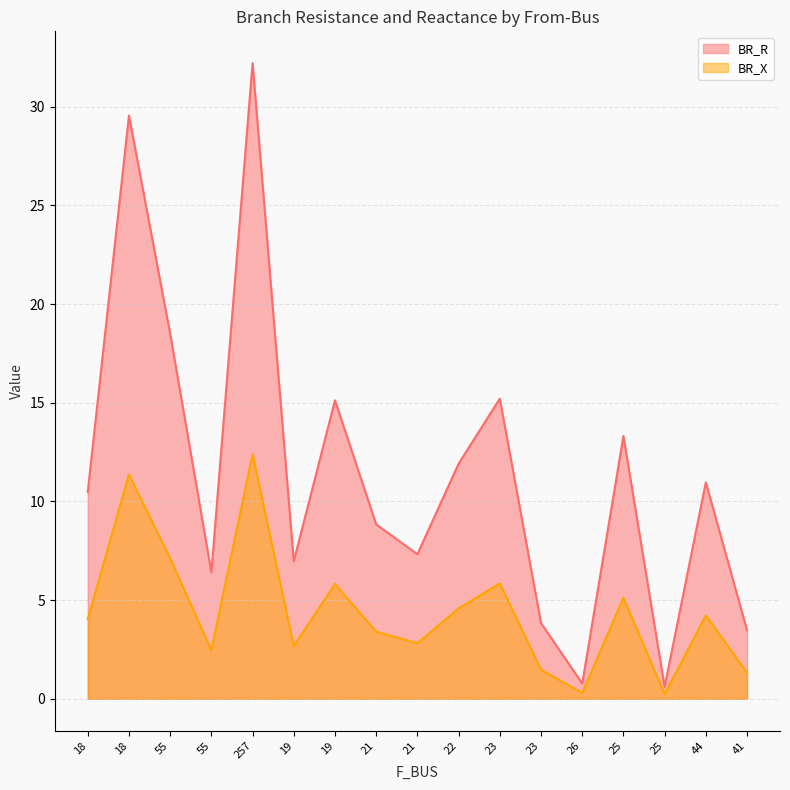

True or false: BR_X and BR_R intersect in this chart.

False